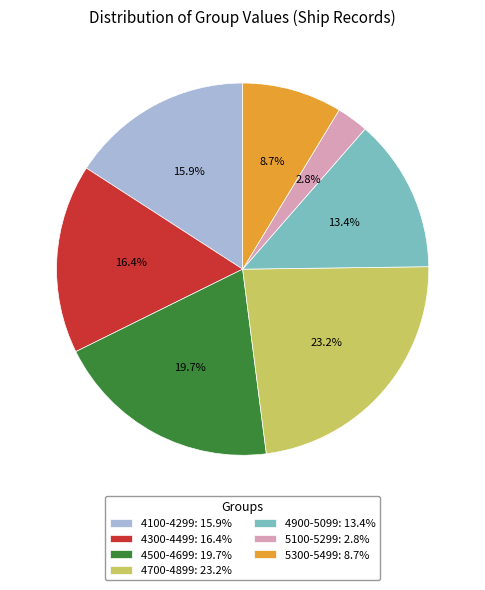

Between 4100-4299: 15.9% and 4700-4899: 23.2%, which is larger?

4700-4899: 23.2%